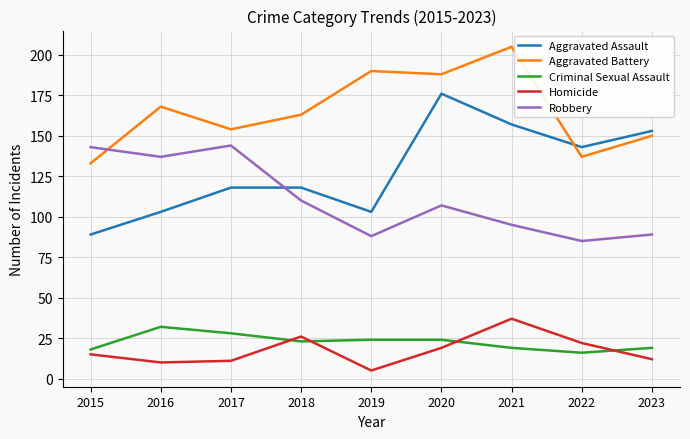

Is this an area chart (filled region under the line)?

No